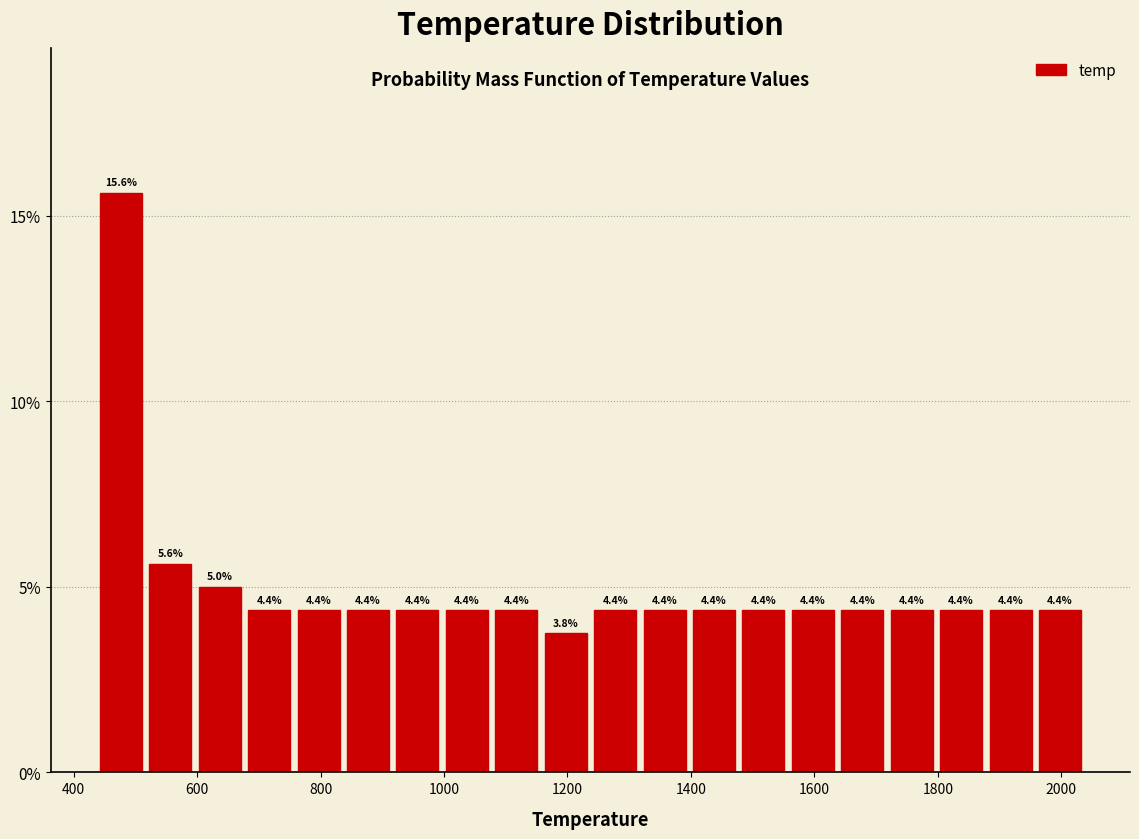

Reading left to right, transcribe this chart: for each bar, give the range it covers on the x-axis and its height. The bar edges are not printed on the chart, so give them approximately, as read against the axis.

440 to 520: 15.6
520 to 600: 5.6
600 to 680: 5.0
680 to 760: 4.4
760 to 840: 4.4
840 to 920: 4.4
920 to 1000: 4.4
1000 to 1080: 4.4
1080 to 1160: 4.4
1160 to 1240: 3.8
1240 to 1320: 4.4
1320 to 1400: 4.4
1400 to 1480: 4.4
1480 to 1560: 4.4
1560 to 1640: 4.4
1640 to 1720: 4.4
1720 to 1800: 4.4
1800 to 1880: 4.4
1880 to 1960: 4.4
1960 to 2040: 4.4